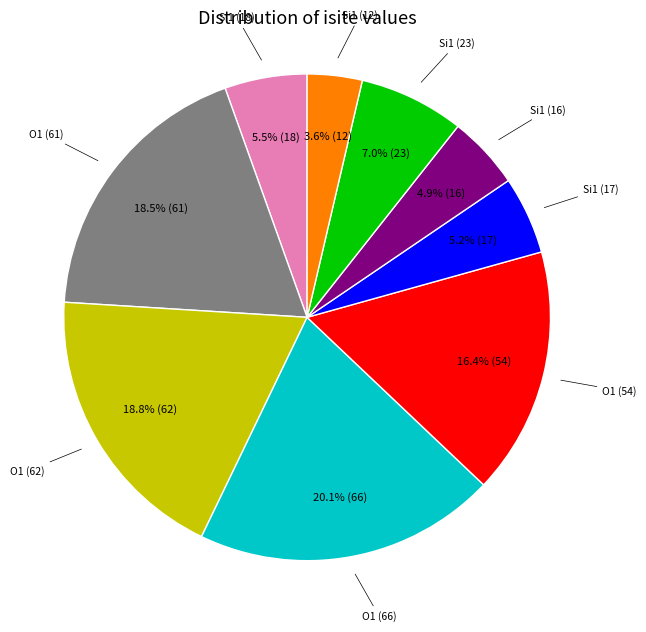

Is there a majority slice in this chart?

No